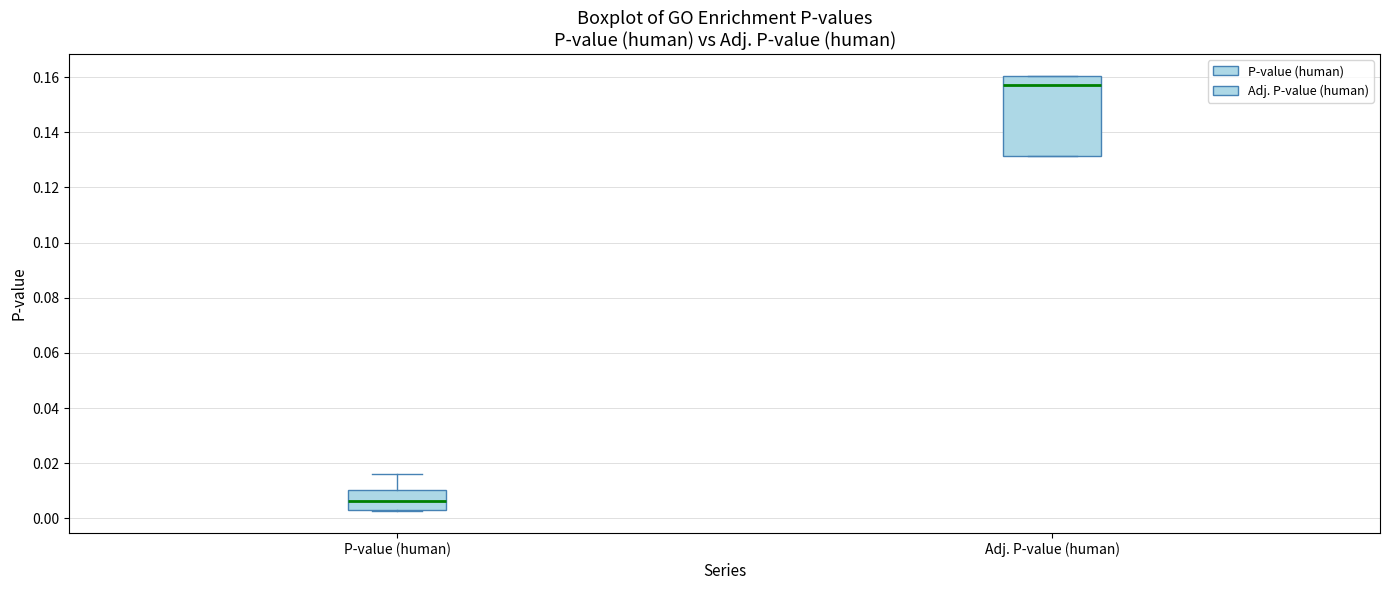

Where is the upper edge of the box for Adj. P-value (human) on the y-axis? The values are not printed on the chart, so give them approximately, as read against the axis.

0.160